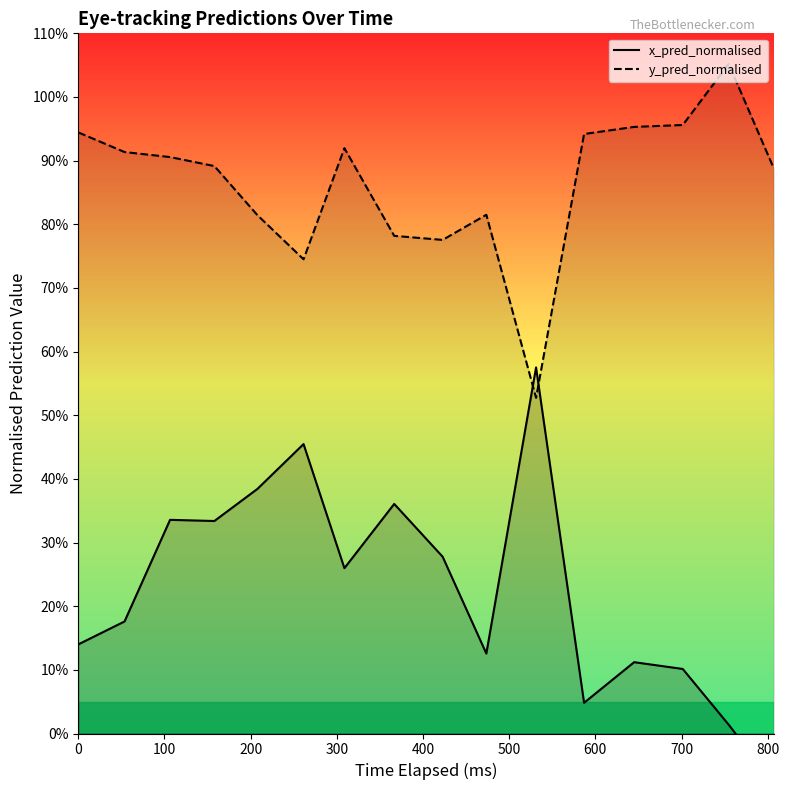

Is the value of x_pred_normalised at 15 greater than the value of y_pred_normalised at 500?

No